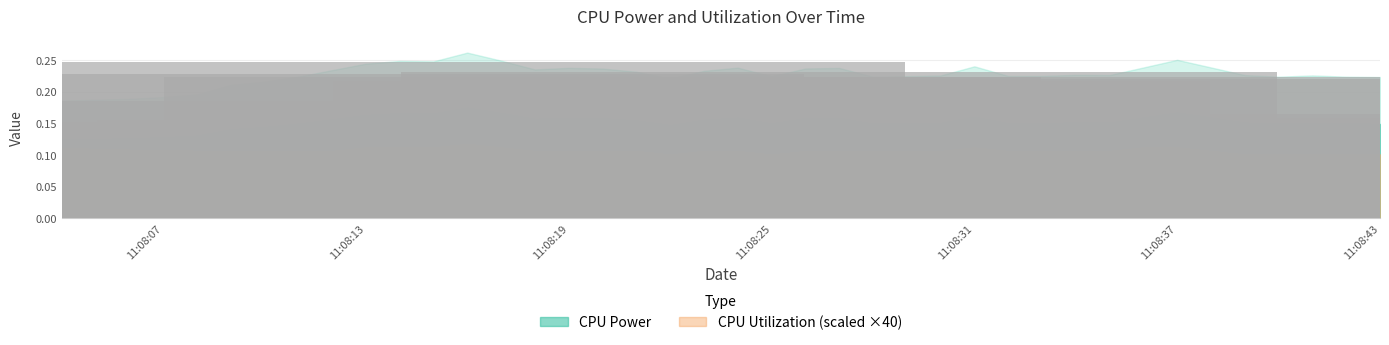

Reading left to right, transcribe all the data shown in this chart.

CPU Power: 0.1	0.1	0.1	0.2	0.1	0.1	0.1	0.1	0.2	0.2	0.1	0.2	0.2	0.1	0.2	0.1	0.2	0.1	0.1	0.2	0.1	0.2	0.1	0.2	0.2	0.1	0.1	0.1	0.1	0.2	0.2	0.2	0.1	0.2	0.2	0.1	0.2	0.1	0.1	0.2
CPU Utilization: 0.0	0.0	0.0	0.0	0.0	0.0	0.0	0.0	0.0	0.0	0.0	0.0	0.0	0.0	0.0	0.0	0.0	0.0	0.0	0.0	0.0	0.0	0.0	0.0	0.0	0.0	0.0	0.0	0.0	0.0	0.0	0.0	0.0	0.0	0.0	0.0	0.0	0.0	0.0	0.0